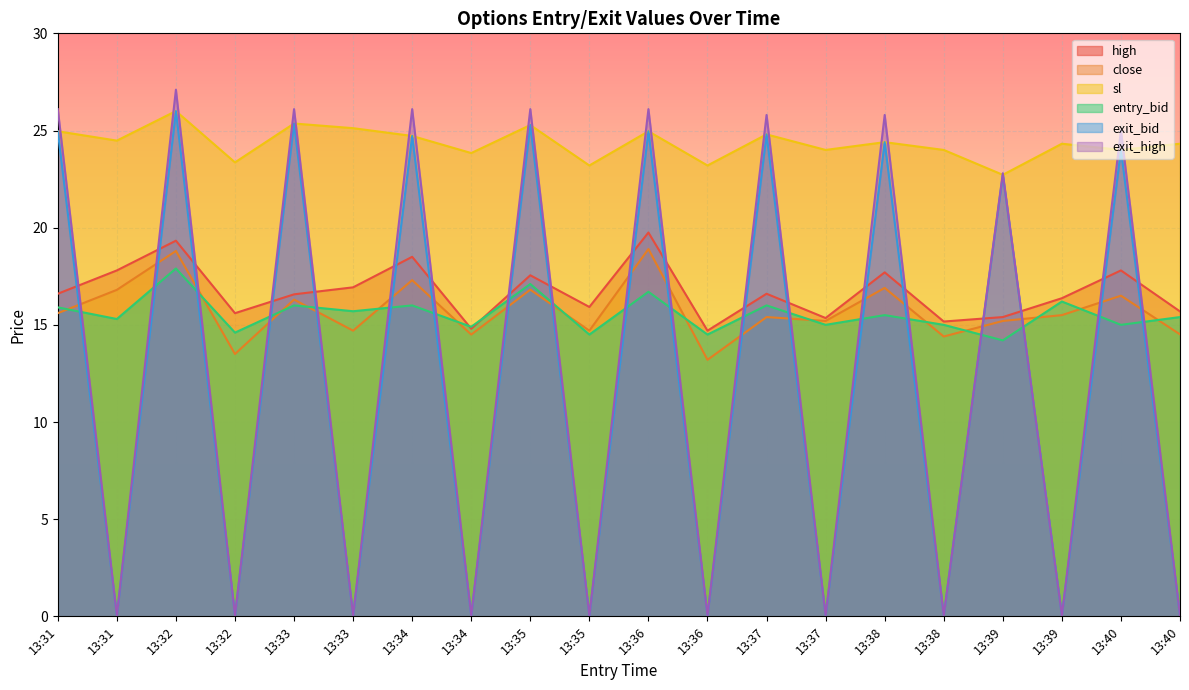

What is the value of the sl point at the 17th from the left?

22.7